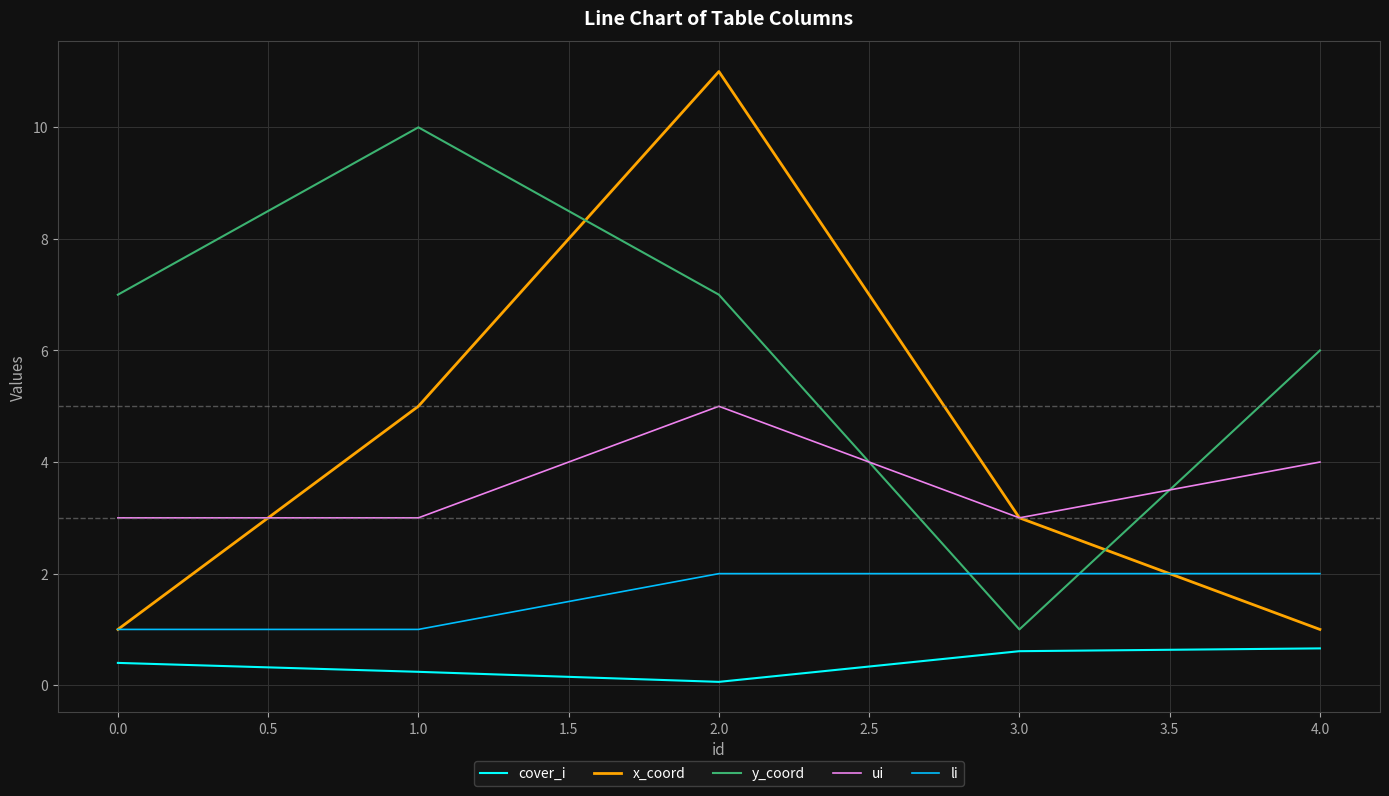

Which category has the highest value across all series?

2.0